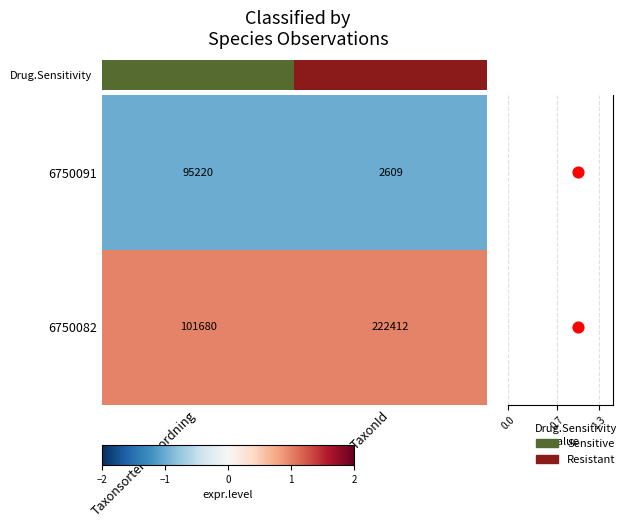

Count the p.value values in the range 0 to 1.

2